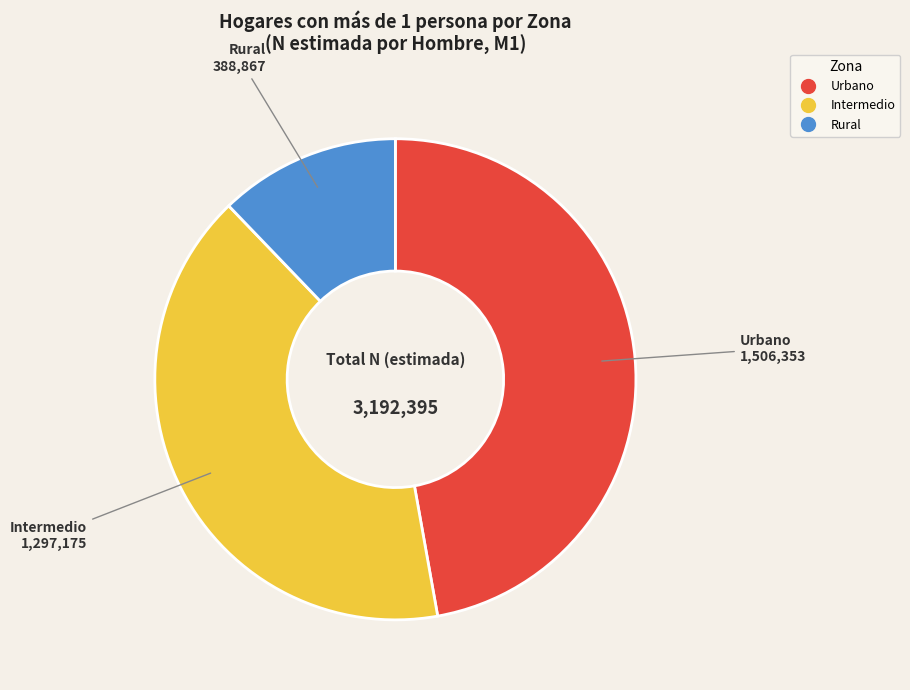

Which slice is the smallest?

Rural